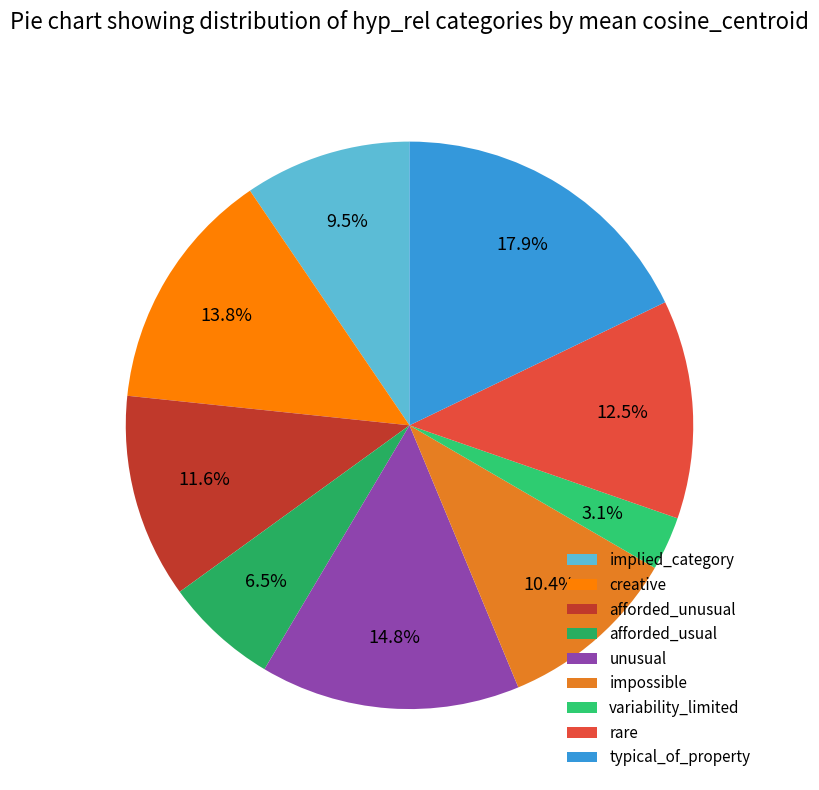

Rank the categories by value from lowest to highest.

variability_limited, afforded_usual, implied_category, impossible, afforded_unusual, rare, creative, unusual, typical_of_property